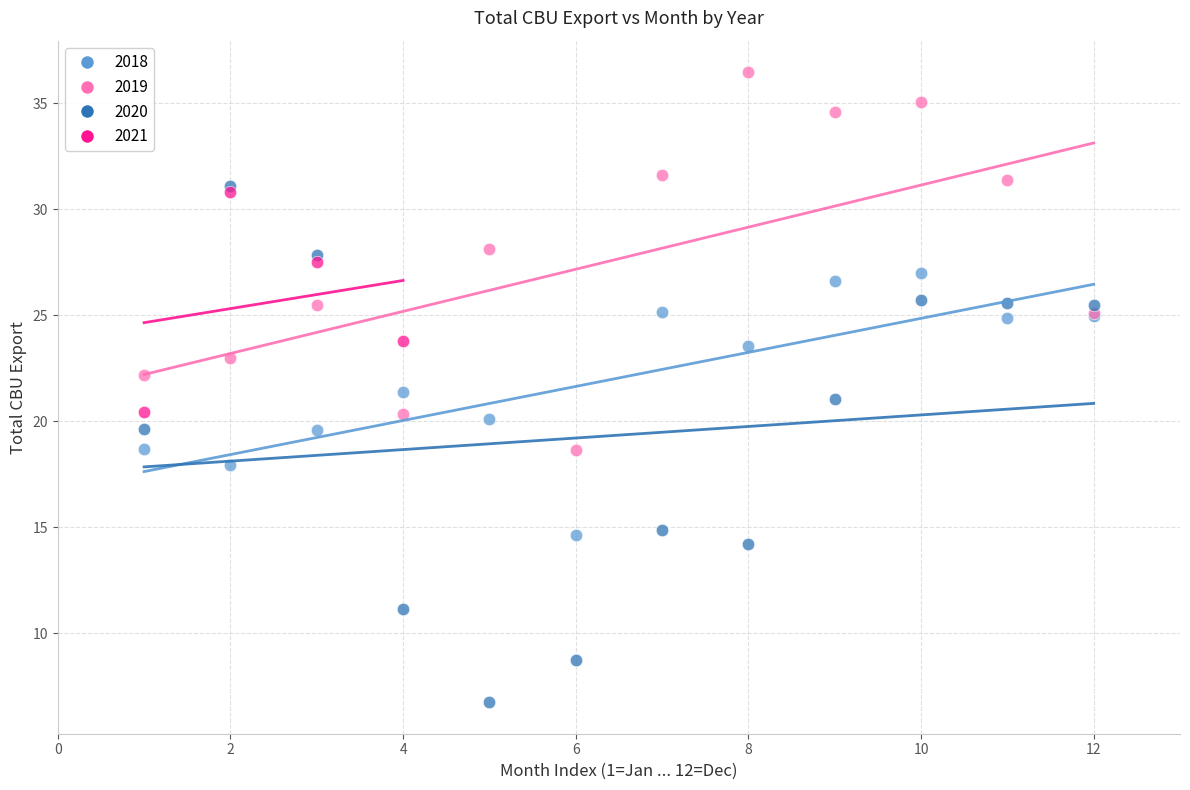

Which series has the largest Y range (max minus min)?

2020